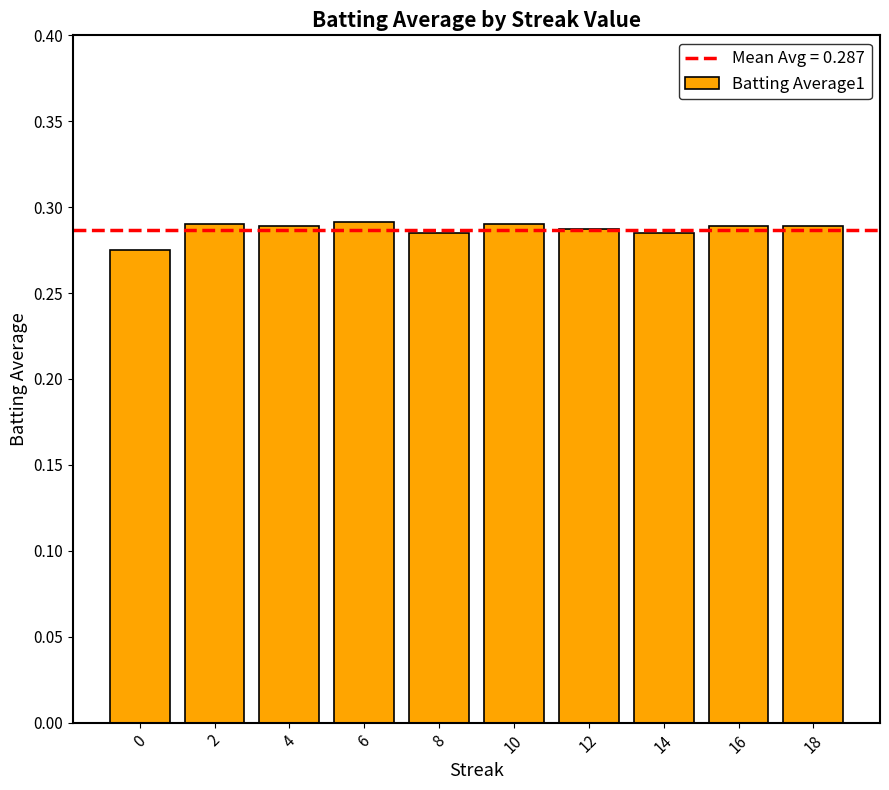

True or false: the data shows 0.1 at 10.

False